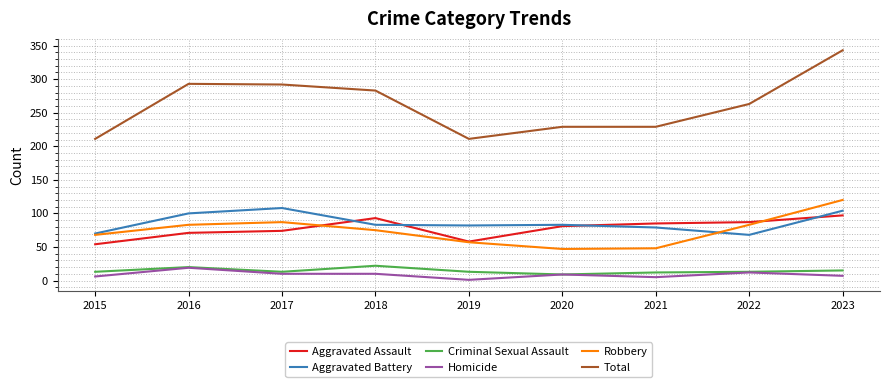

At which label does Aggravated Assault first exceed 81?

2018